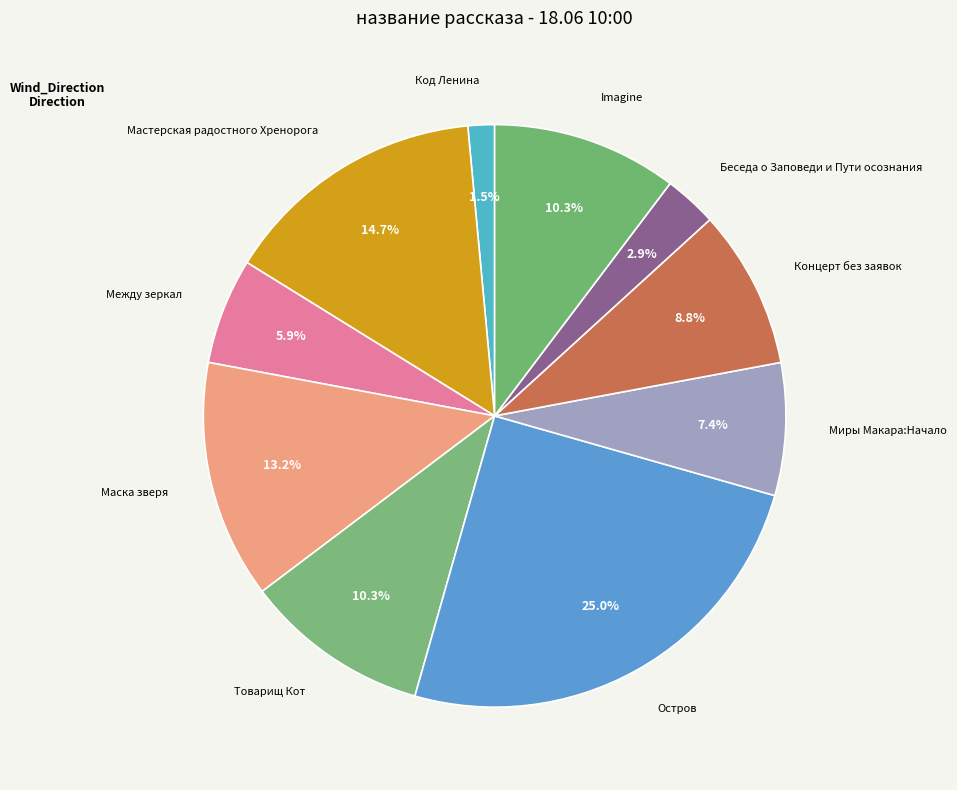

Which slice is the largest?

Остров